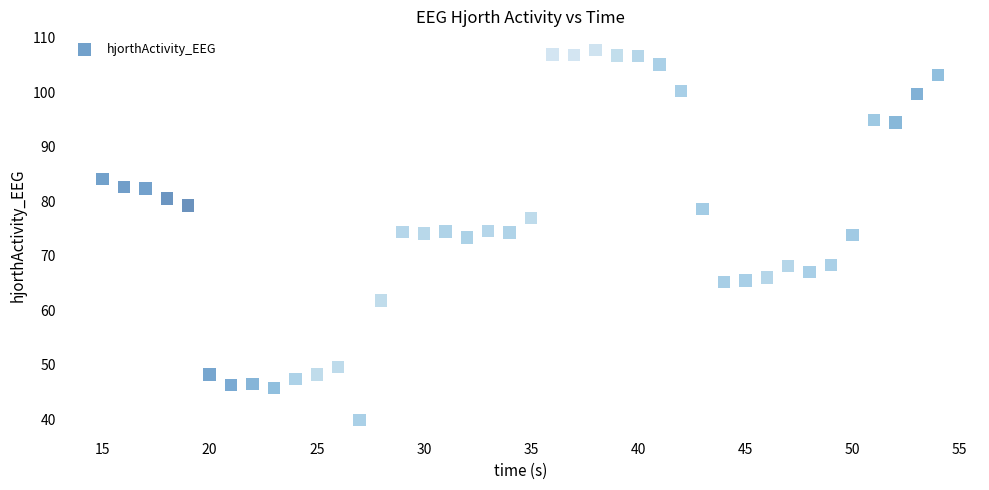

What is the range of X values (max minus min)?

39.0